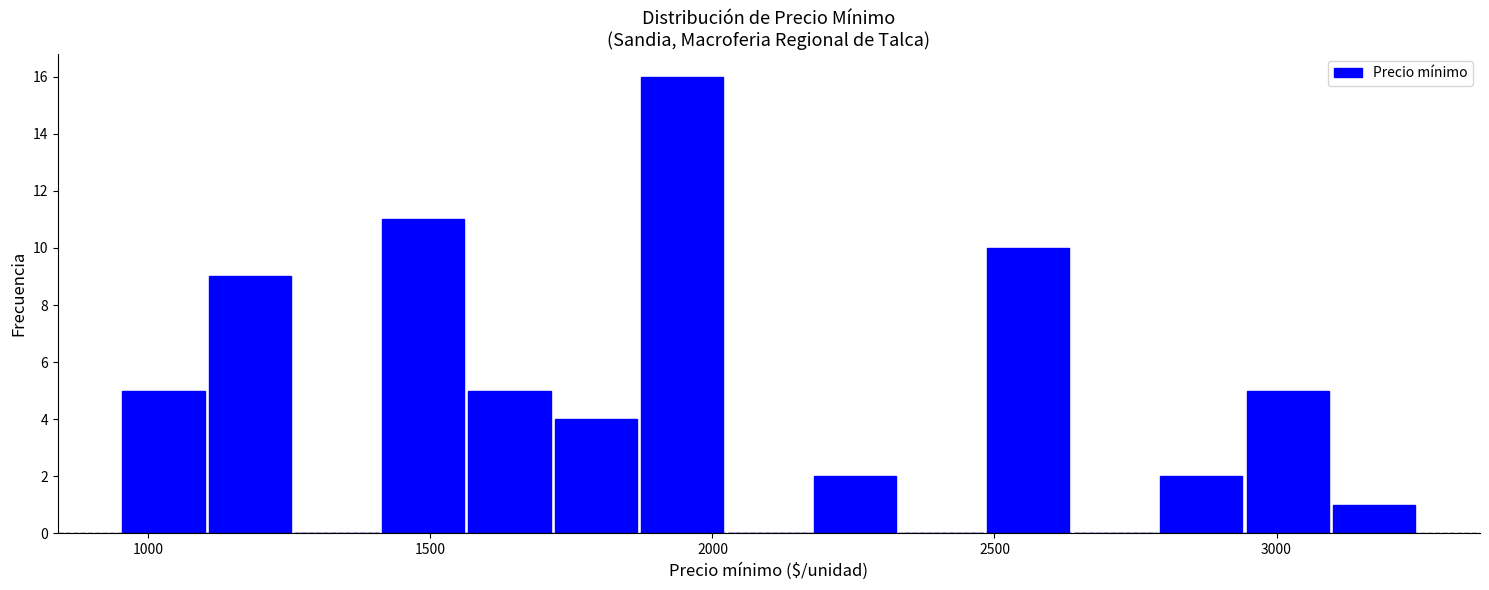

Read against the x-axis, roughly where is the centre of the tallest bar?

1950